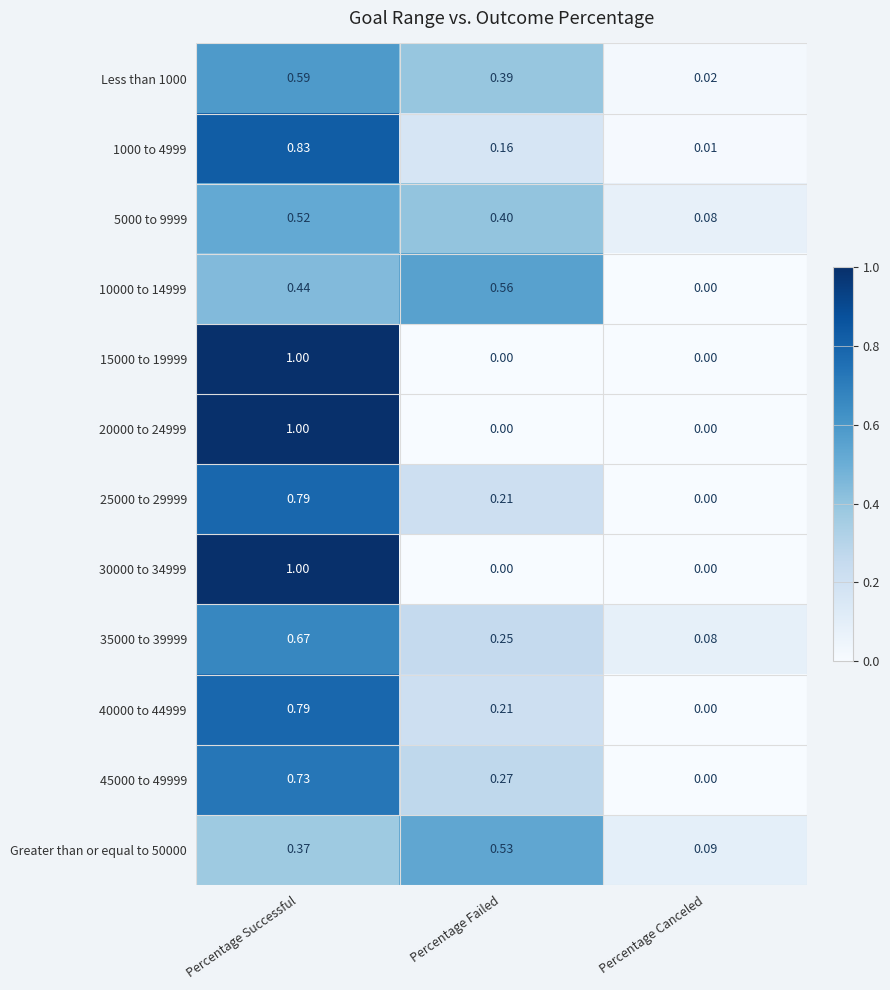

What is the total value across all series at Percentage Successful?

8.7